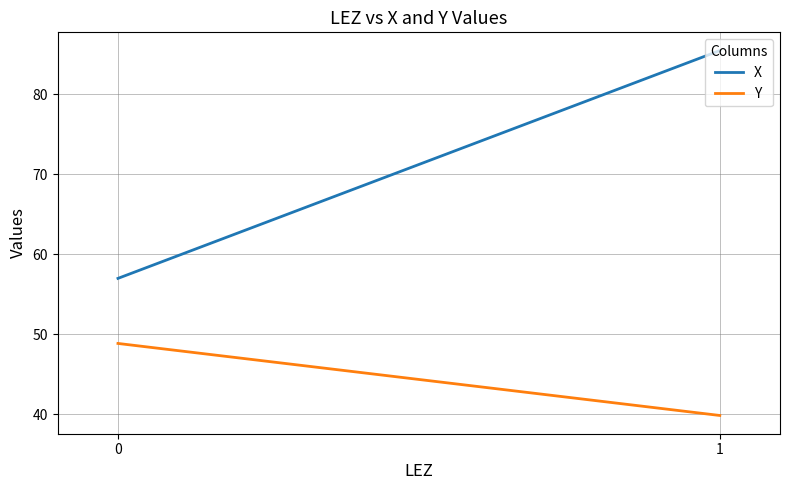

Reading left to right, extract all data points from this chart.

X: 0=57.0	1=85.5
Y: 0=48.9	1=39.9